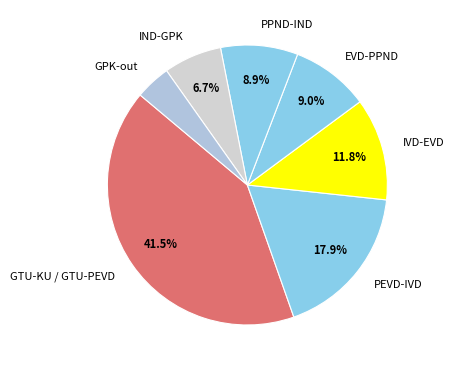

Count the number of slices in the pie.

7